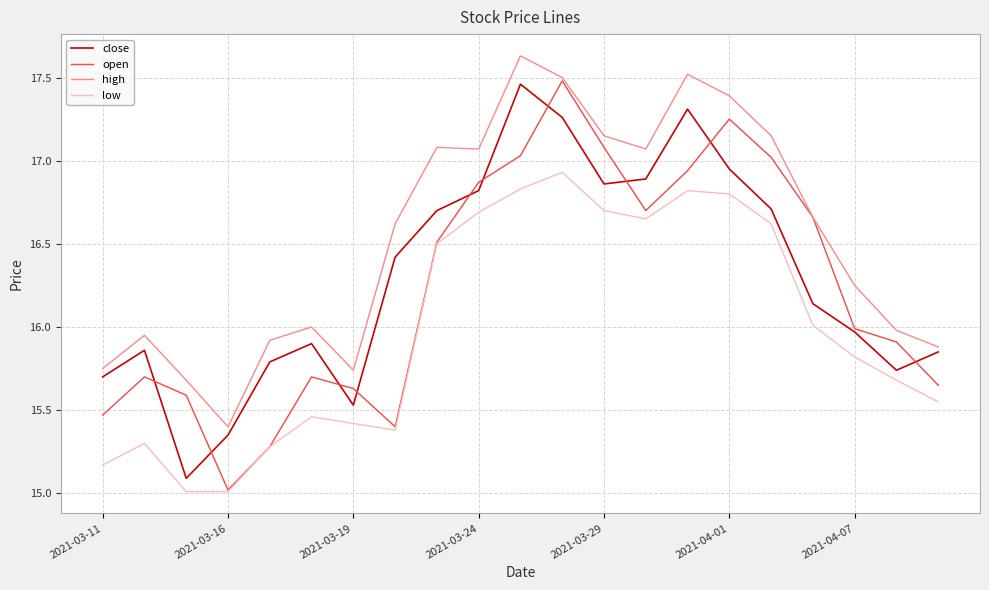

Which series has the widest spread of values?

open